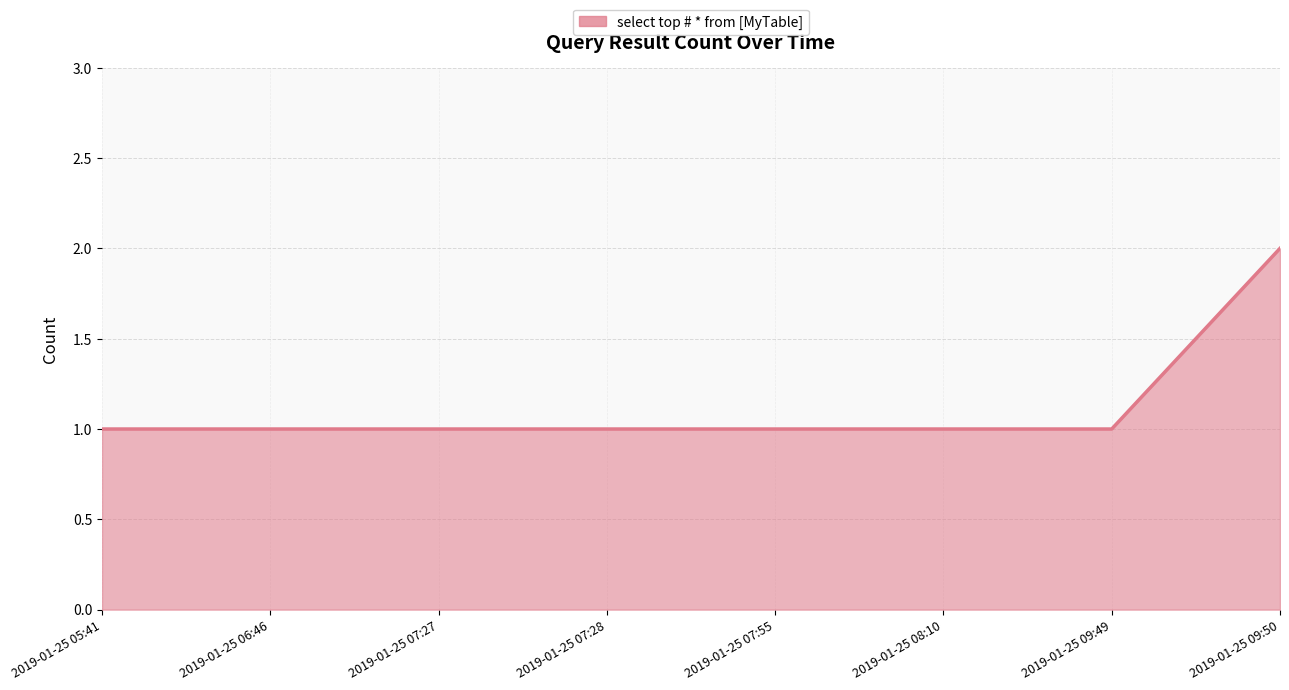

What is the approximate value at 2019-01-25 05:41?

1